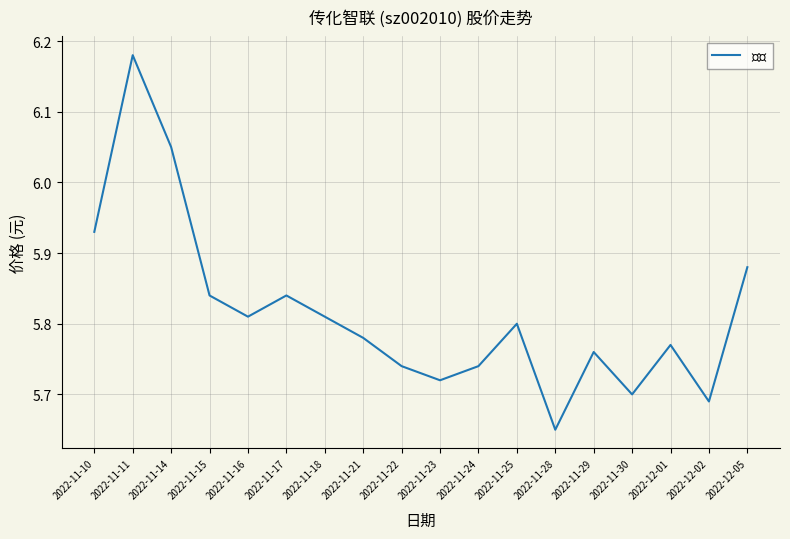

What position from the left is 2022-11-29?

14